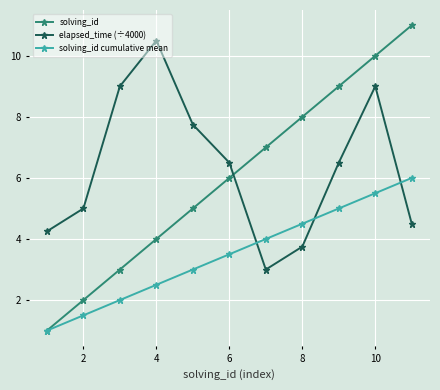

True or false: solving_id cumulative mean and elapsed_time (÷4000) cross at least once.

True